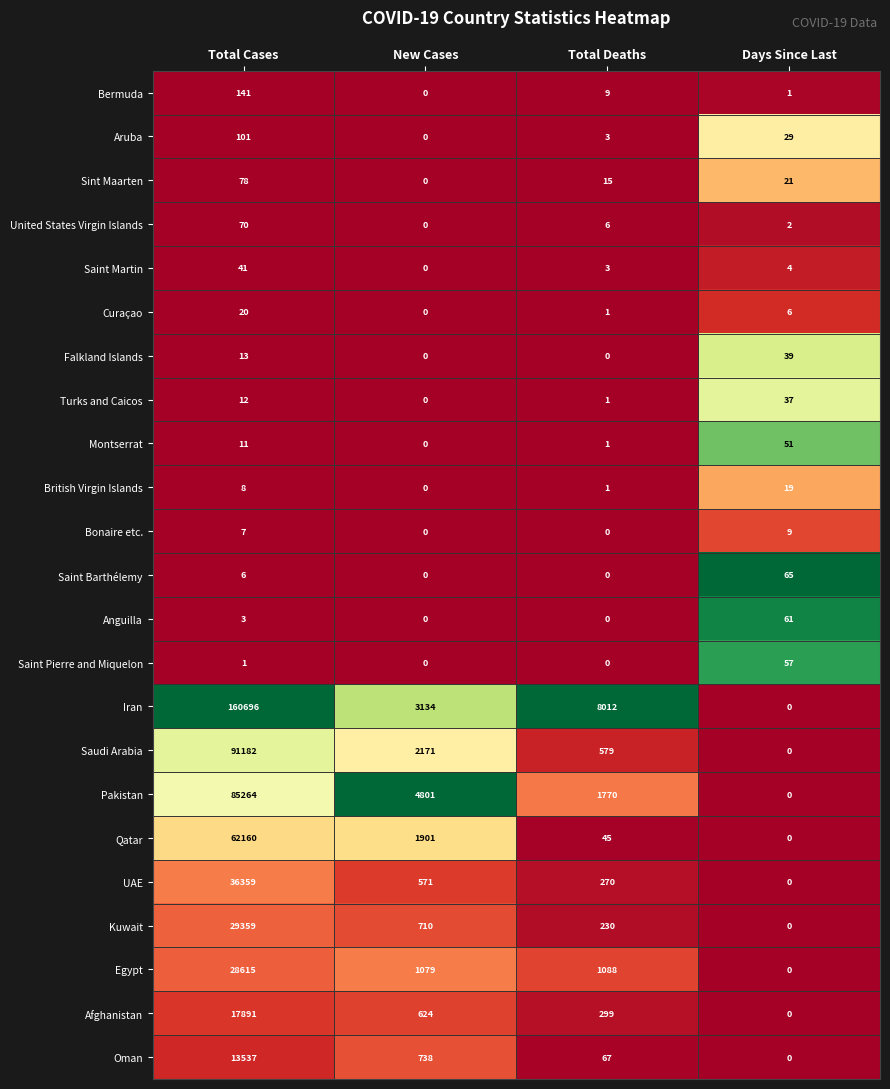

Which series has the largest total across all categories?

Iran